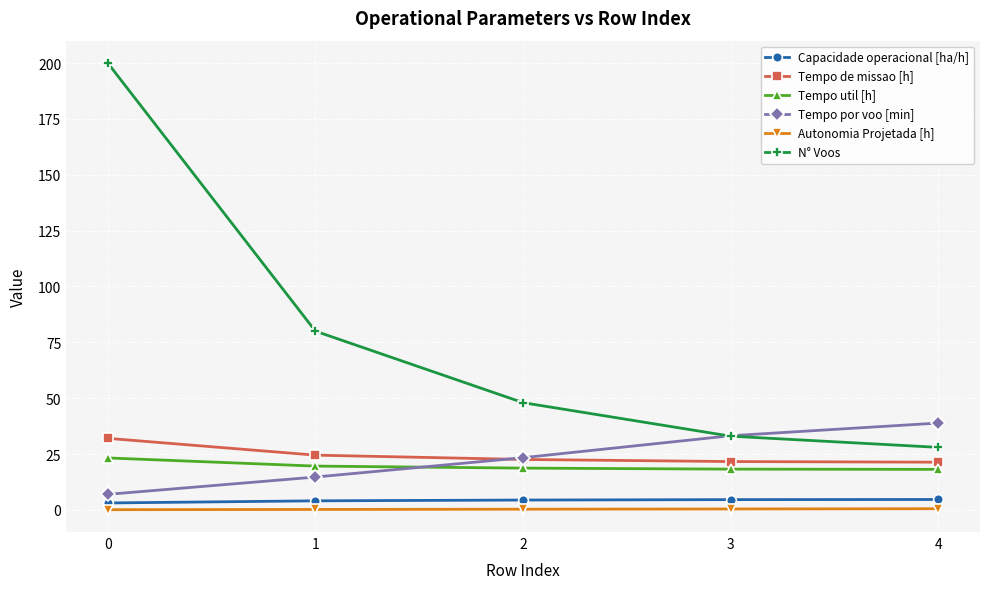

Which series has the largest total across all categories?

N° Voos